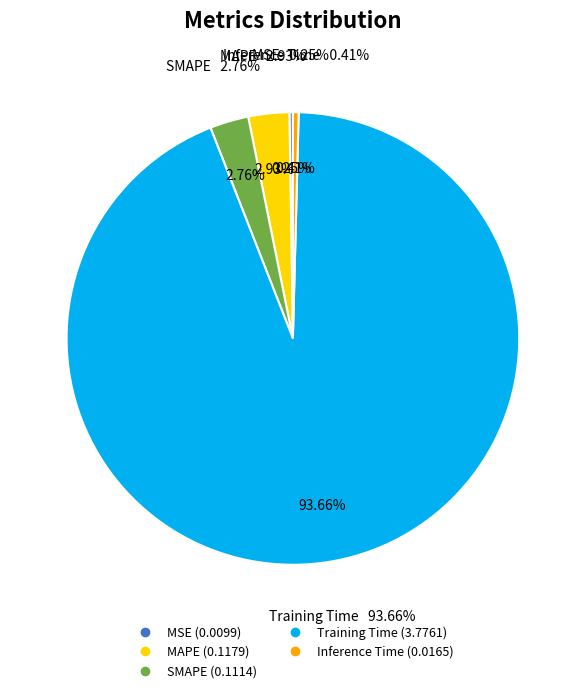

What portion of the pie excludes MSE?

99.8%